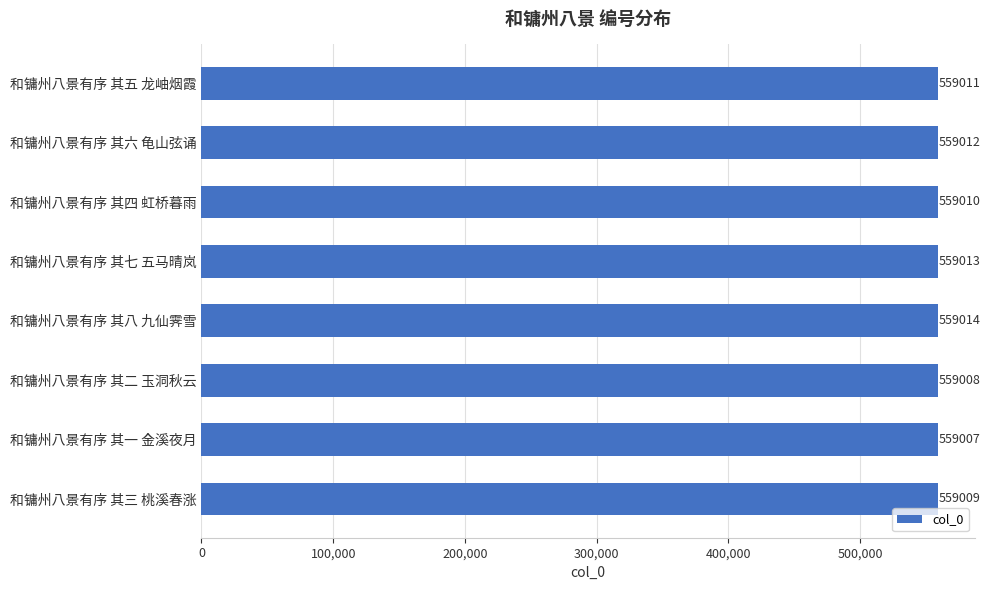

Which label corresponds to the smallest value in the chart?

和镛州八景有序 其一 金溪夜月